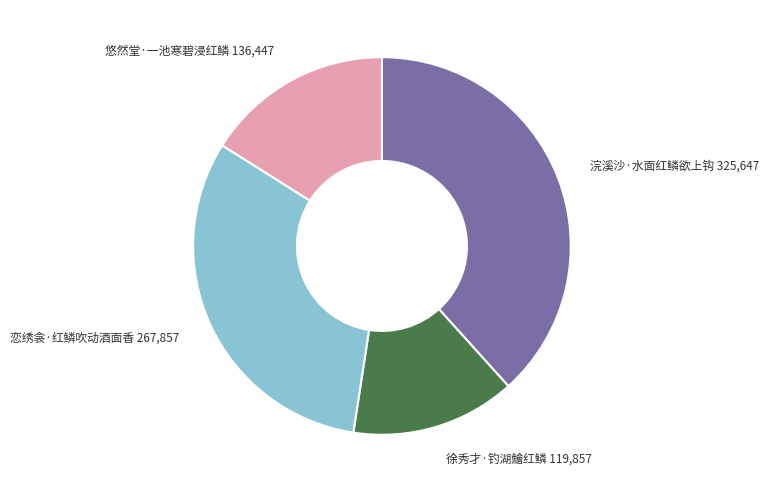

Combined, do 浣溪沙·水面红鳞欲上钩 and 恋绣衾·红鳞吹动酒面香 account for over 50%?

Yes